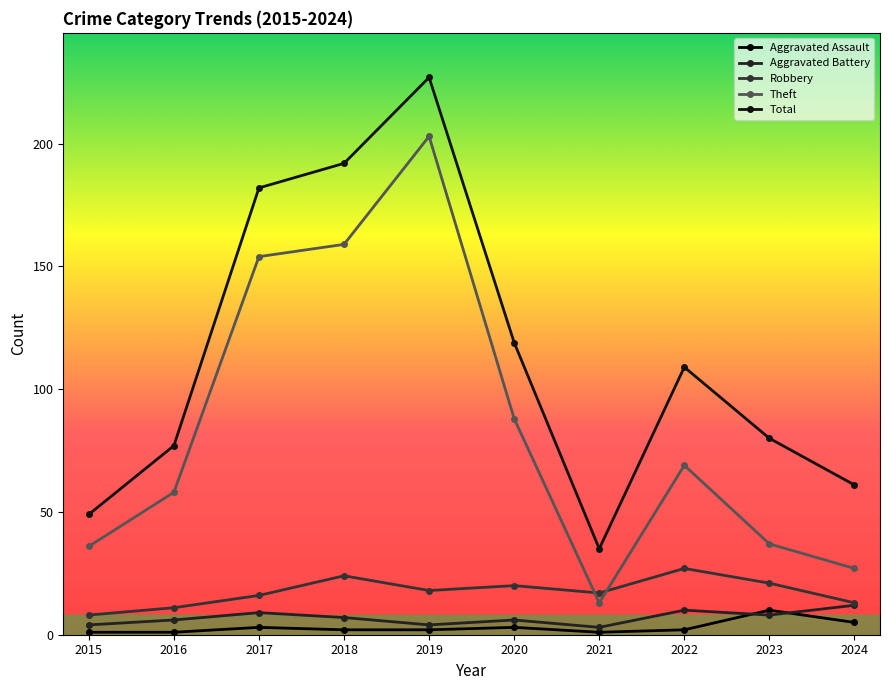

At which label does Theft reach its minimum?

2021